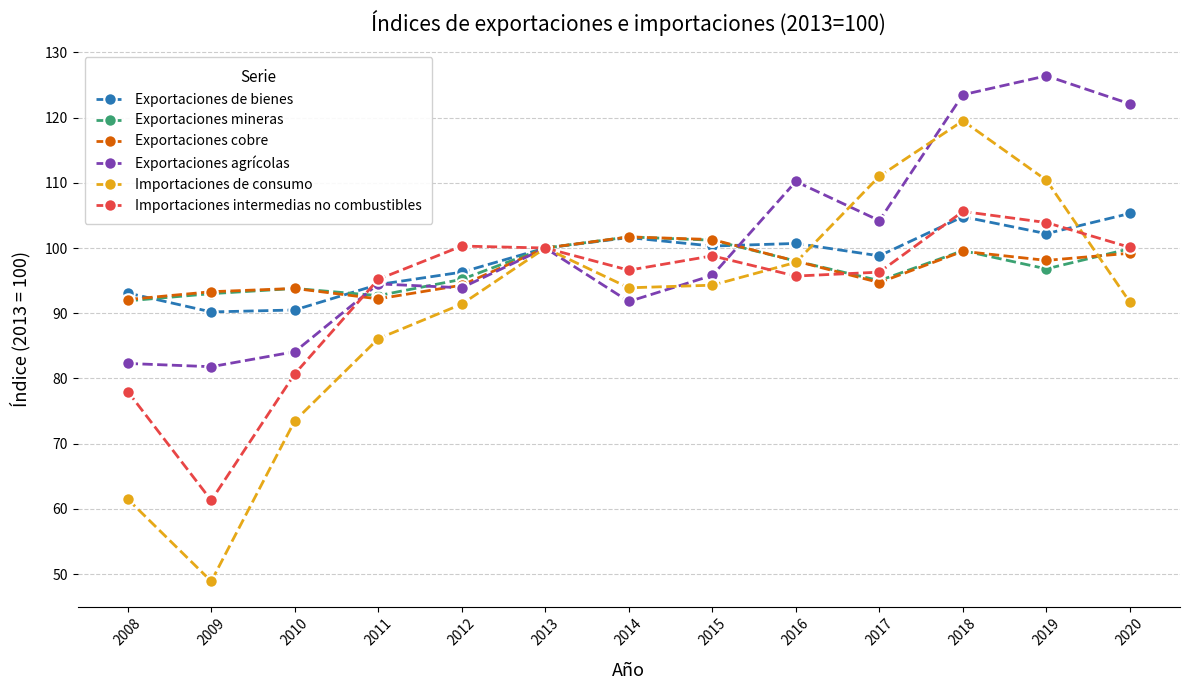

The value of Importaciones intermedias no combustibles at 2020 is 100.1. True or false?

True